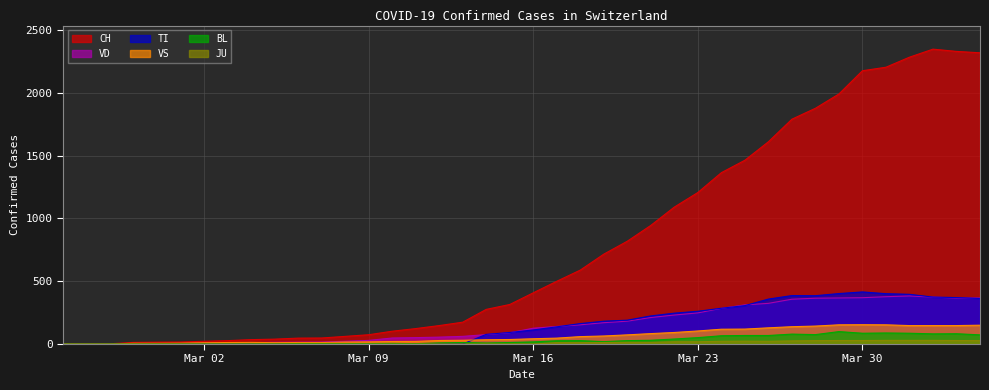

Reading left to right, transcribe all the data shown in this chart.

CH: 0	1	2	13	15	16	22	27	35	39	47	48	61	74	102	123	147	174	276	315	408	500	589	716	819	945	1091	1207	1365	1464	1611	1791	1878	1992	2177	2205	2285	2349	2331	2320
TI: 0	0	0	0	0	0	0	0	0	0	0	0	0	0	0	0	0	0	77	92	112	137	163	182	190	224	246	261	285	306	358	386	385	402	415	401	396	374	370	363
VD: 0	0	0	4	4	4	6	8	11	14	15	16	22	29	48	51	55	61	75	90	126	140	153	170	182	211	231	248	284	312	324	357	365	367	369	377	383	374	366	367
VS: 0	0	0	6	6	7	10	12	13	11	12	12	16	17	20	21	28	30	34	36	42	47	59	64	73	83	92	104	118	119	129	138	143	153	154	153	147	147	147	150
JU: 0	0	0	0	0	0	0	0	0	0	0	0	0	0	0	0	0	0	0	0	0	11	11	12	14	13	18	18	22	23	22	25	27	28	28	29	29	29	28	27
BL: 0	0	0	0	1	1	1	1	1	1	4	4	4	4	5	3	9	12	8	12	17	26	27	19	27	30	40	51	66	68	68	79	75	99	86	88	86	81	82	73